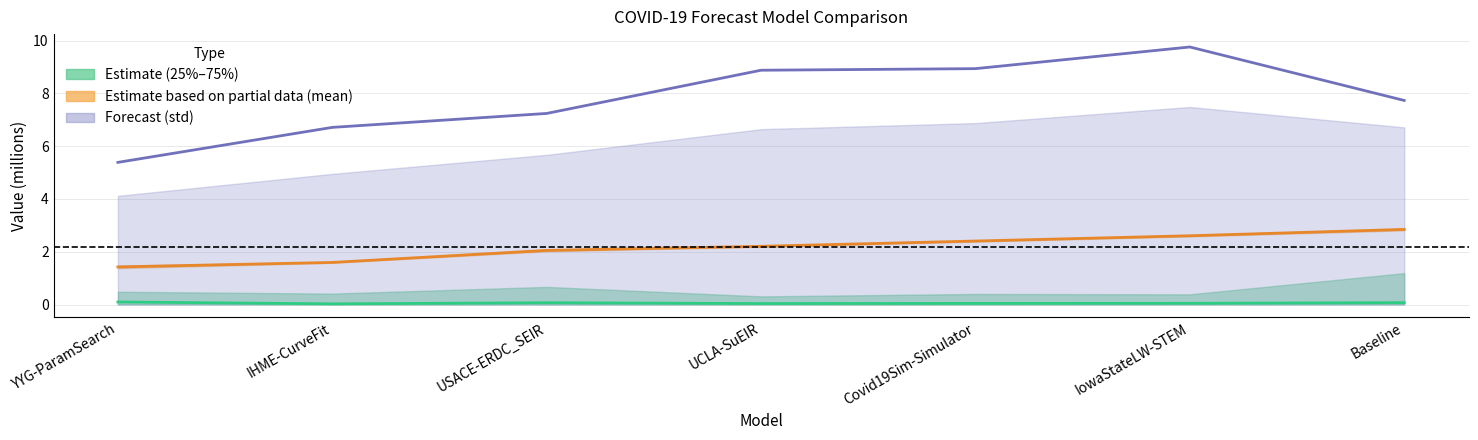

At which category is the sum across all series the highest?

IowaStateLW-STEM